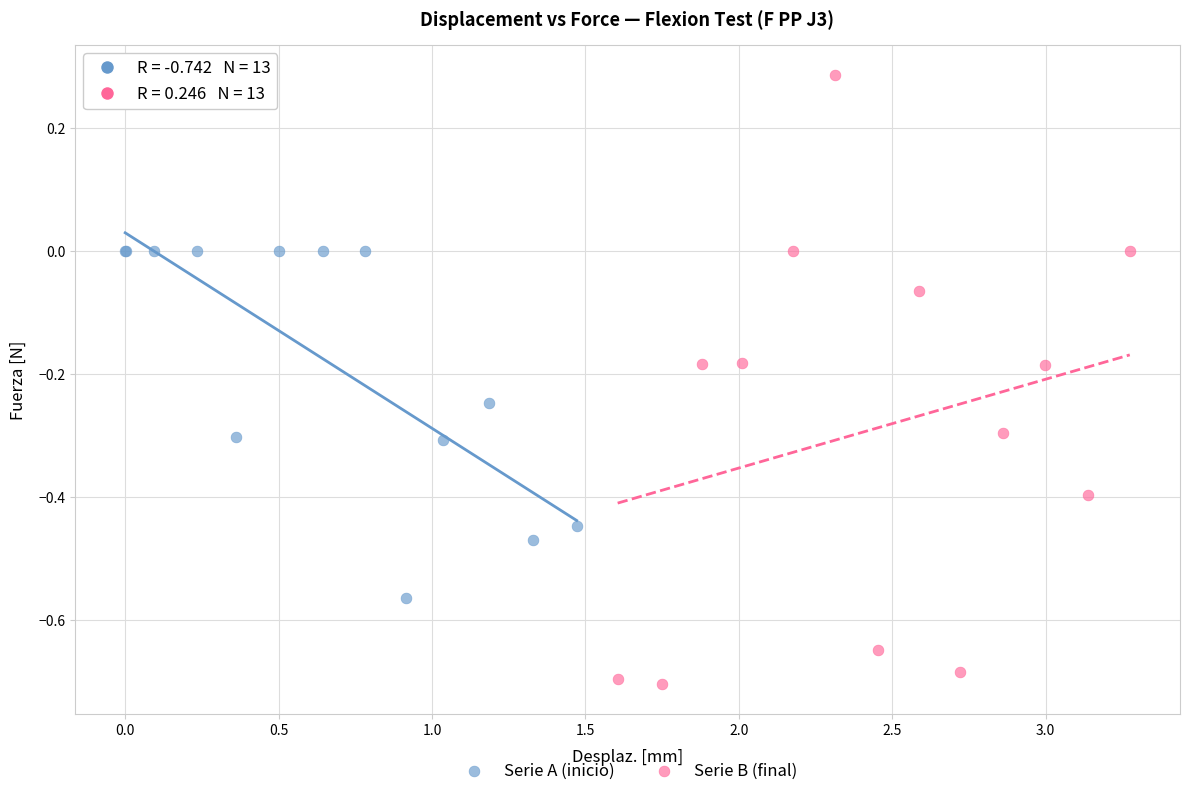

Which series contains the highest Y value?

Serie B (final)